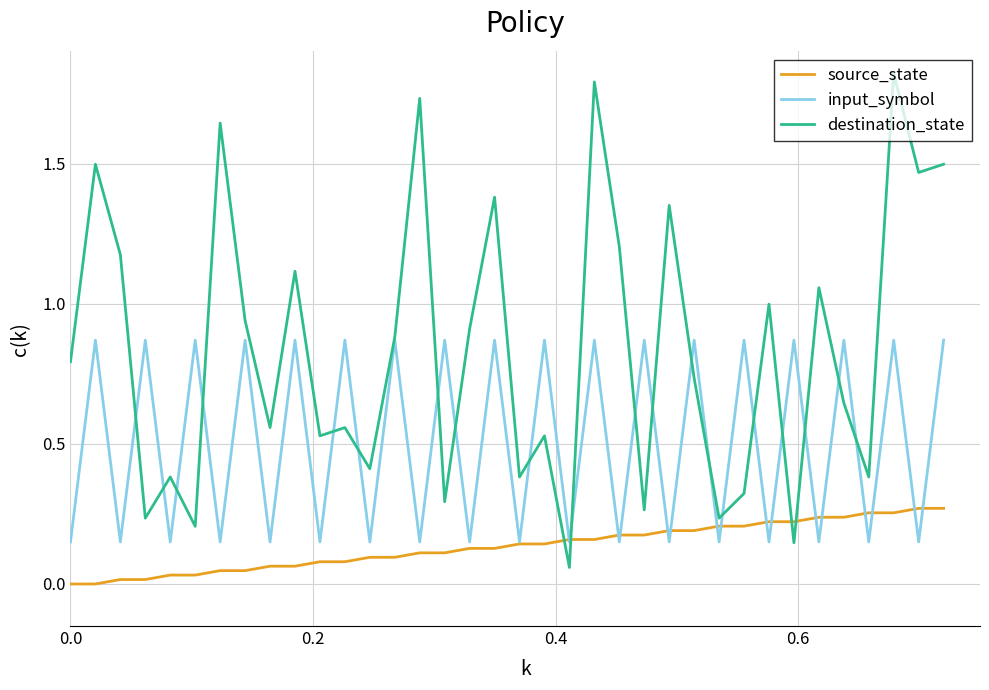

List the series in order of their peak value, highest first.

destination_state, input_symbol, source_state